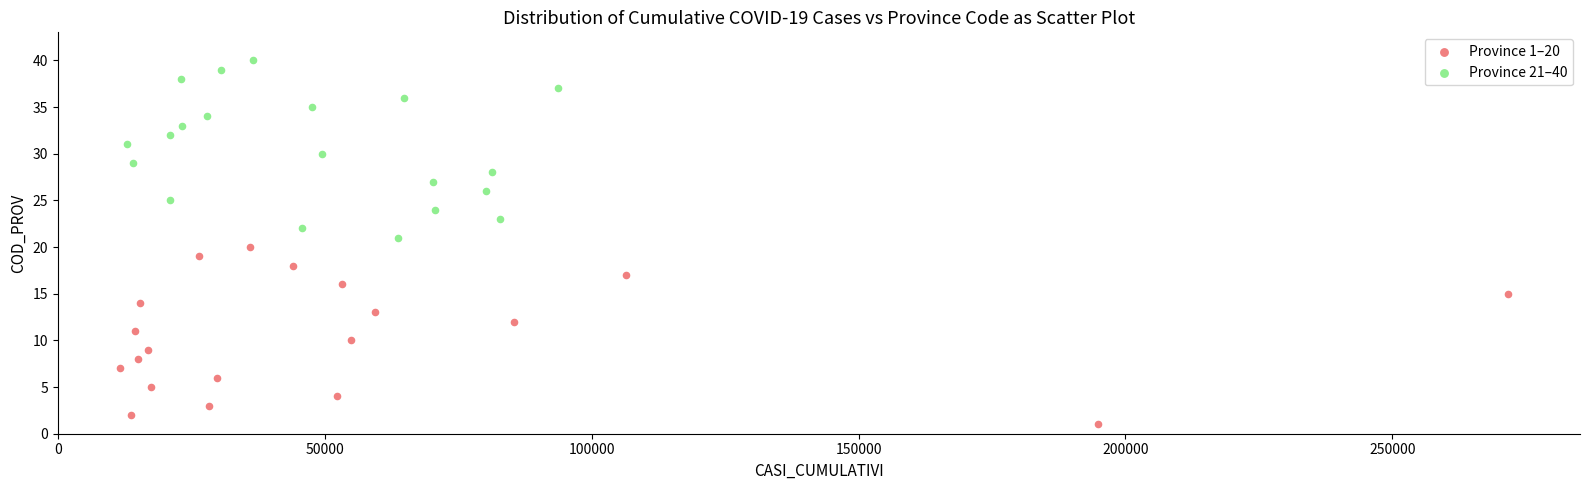

What are all the series names shown in the legend?

Province 1–20, Province 21–40